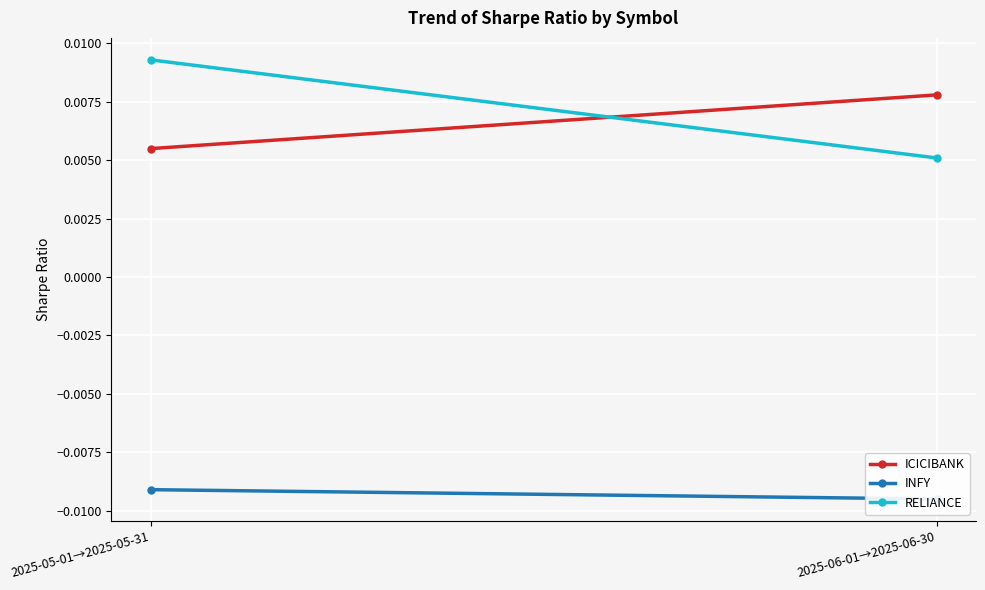

What is the label of the 1st point from the left?

2025-05-01→2025-05-31